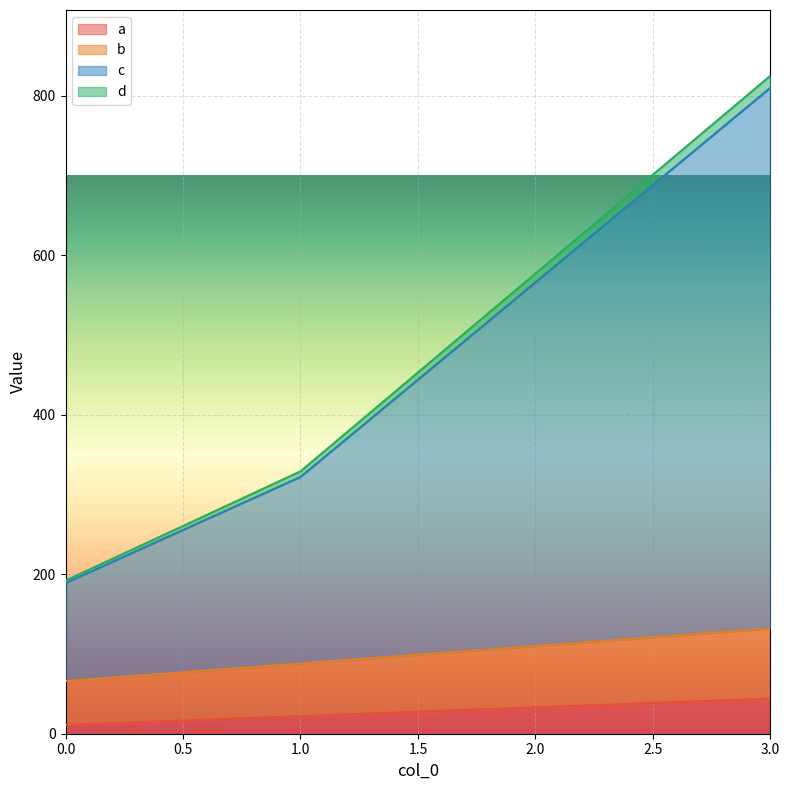

The value of a at 3.0 is 73. True or false?

False